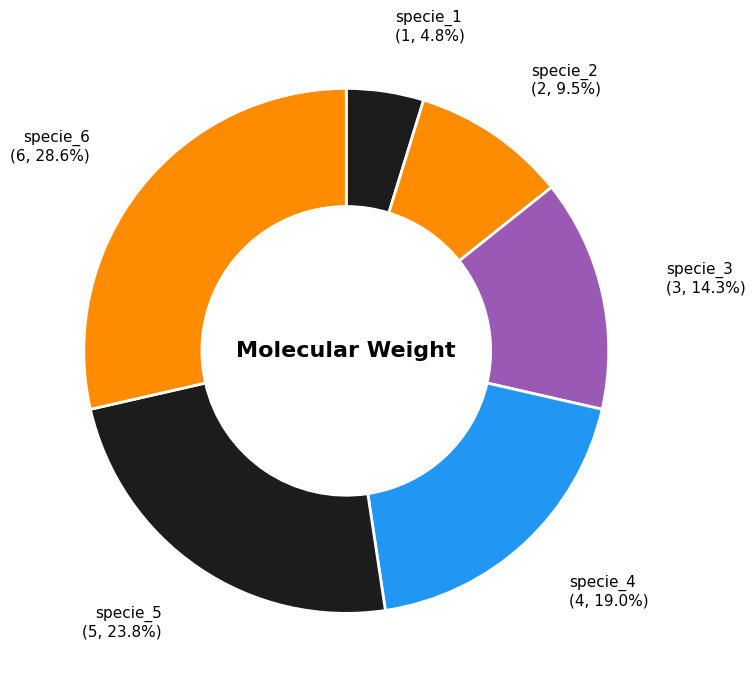

How many slices are in this pie chart?

6